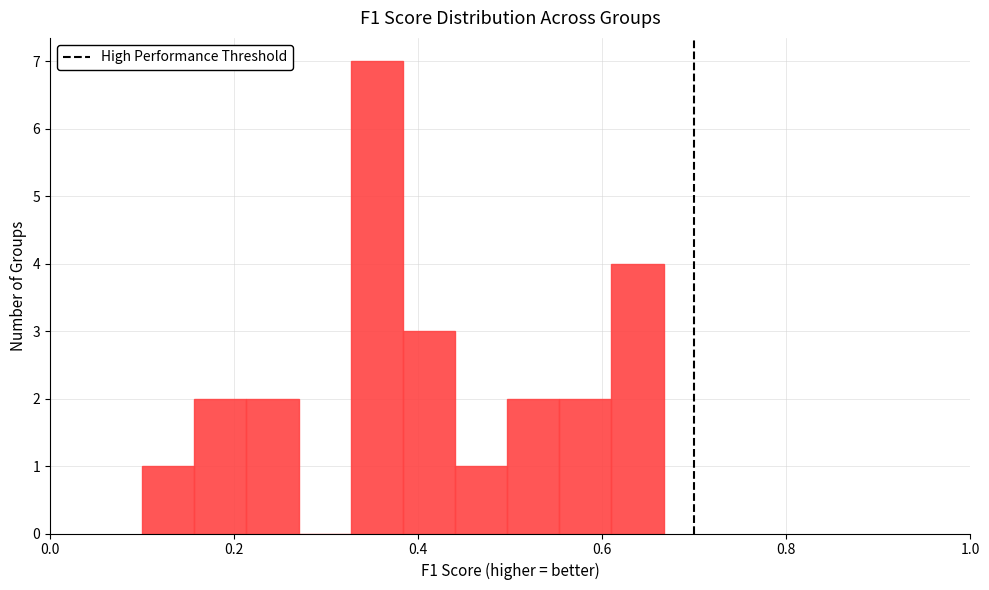

Read against the x-axis, roughly where is the centre of the tallest bar?

0.36